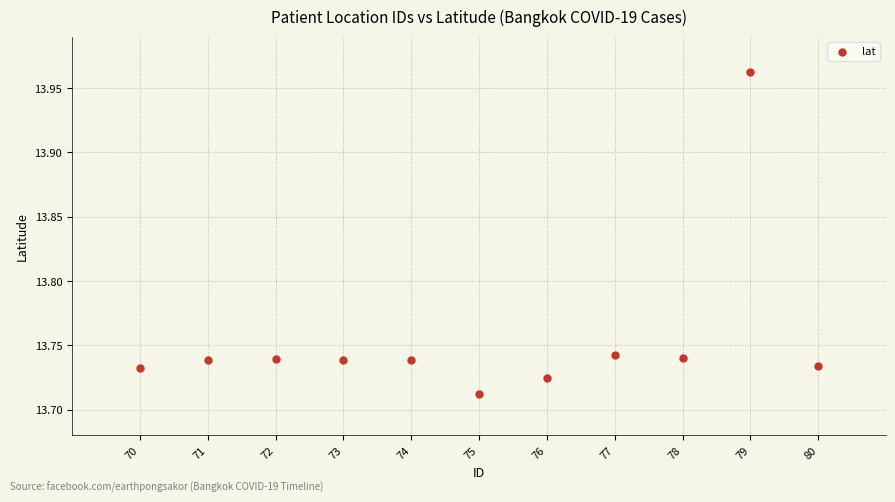

What is the average Y value?

13.8